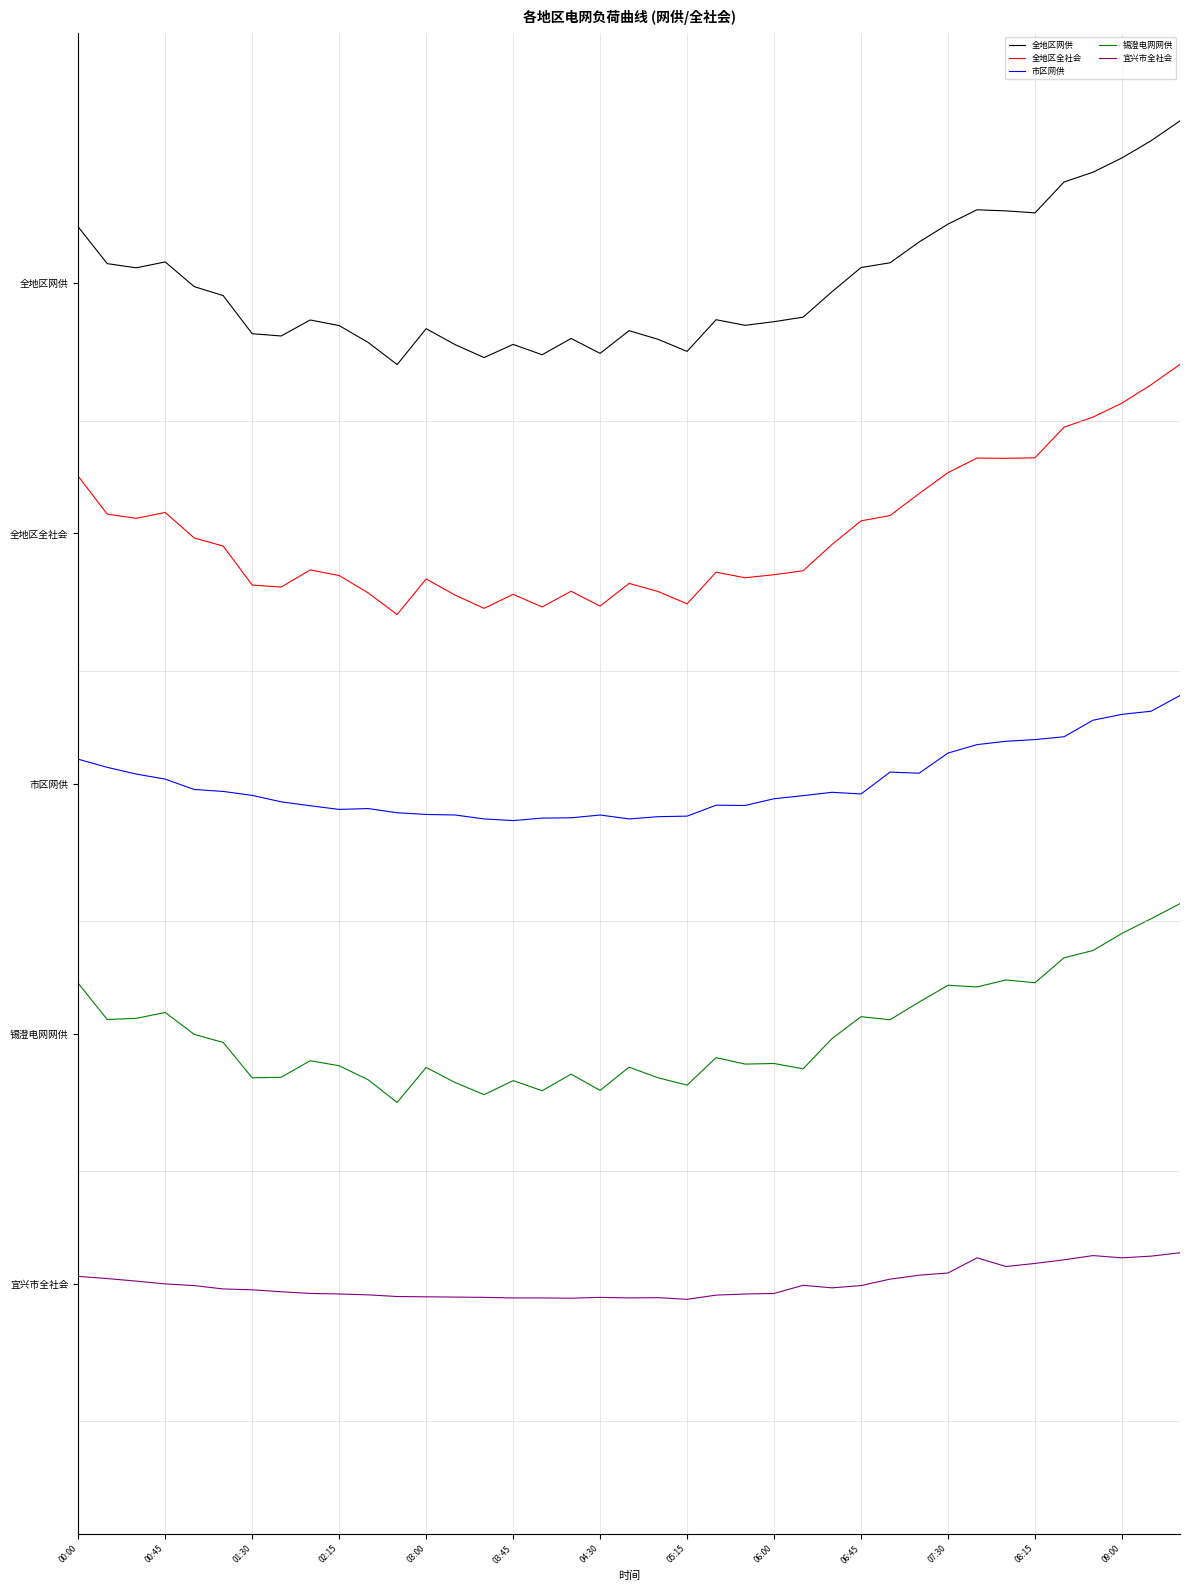

True or false: 全地区全社会 and 锡澄电网网供 intersect in this chart.

False